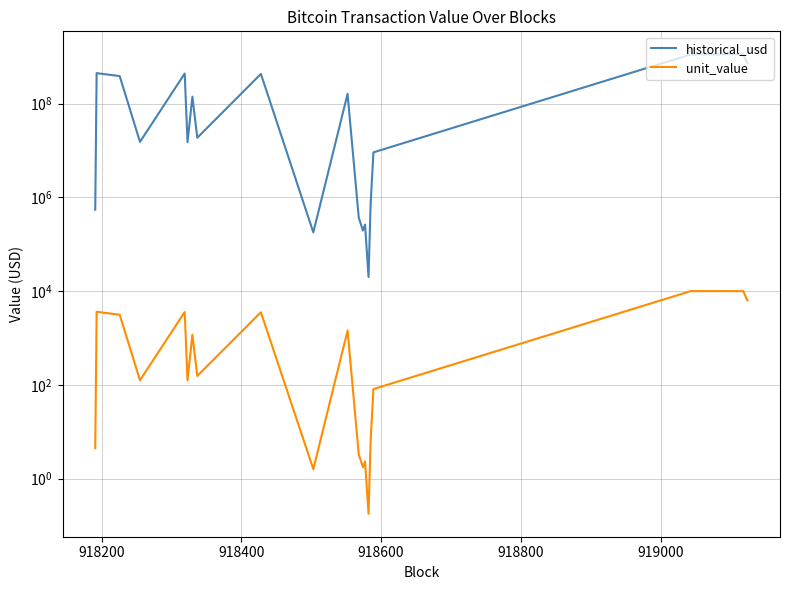

True or false: historical_usd and unit_value cross at least once.

False